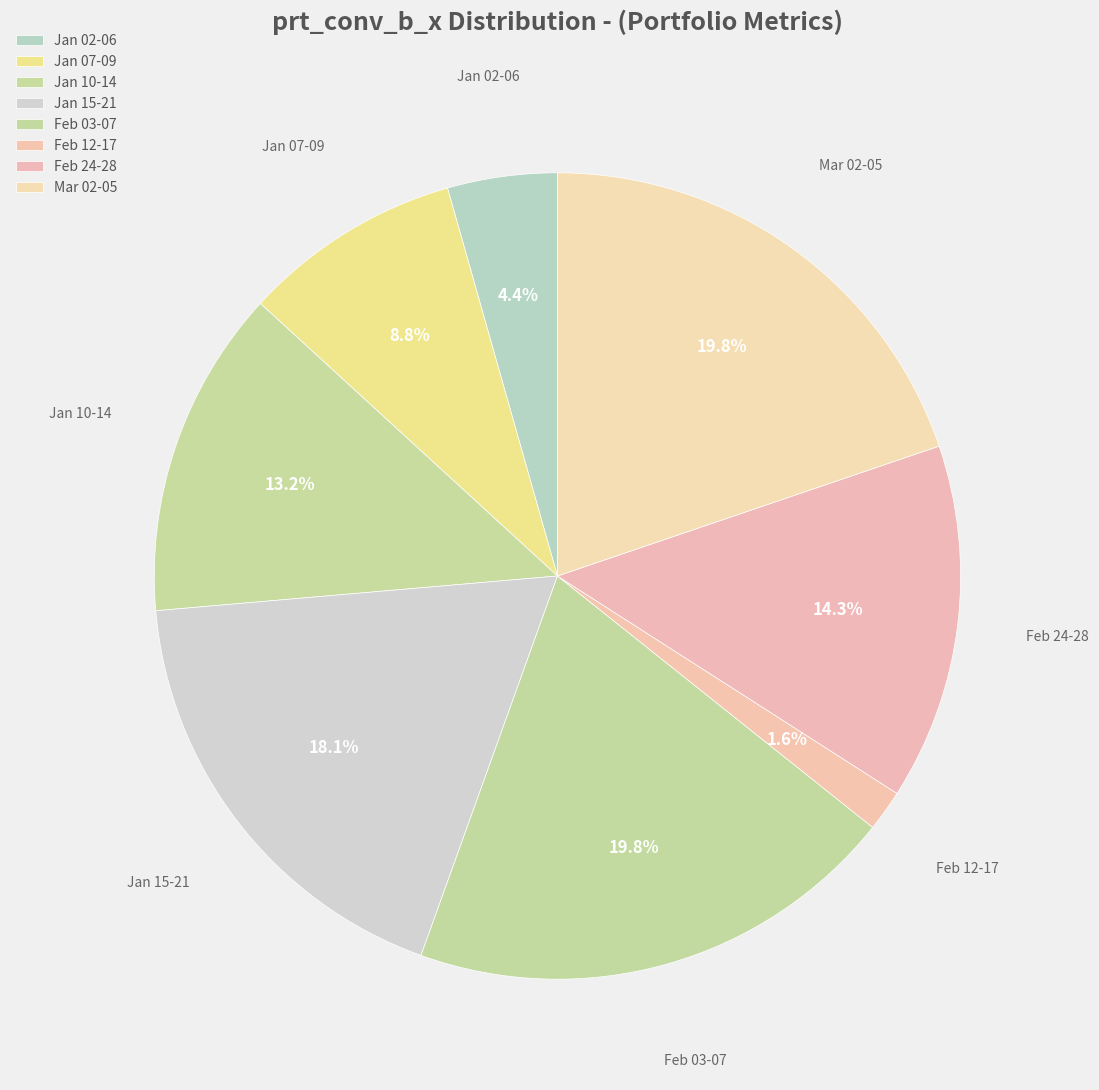

Combined, what portion of the pie is Feb 03-07 and Feb 12-17?

21.4%